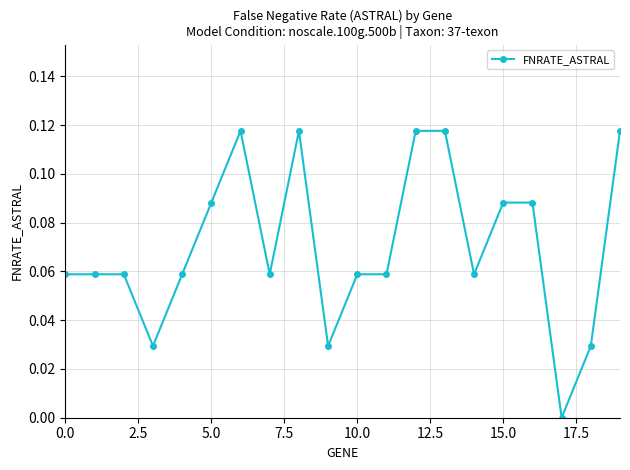

How many values are between 0 and 1?

20